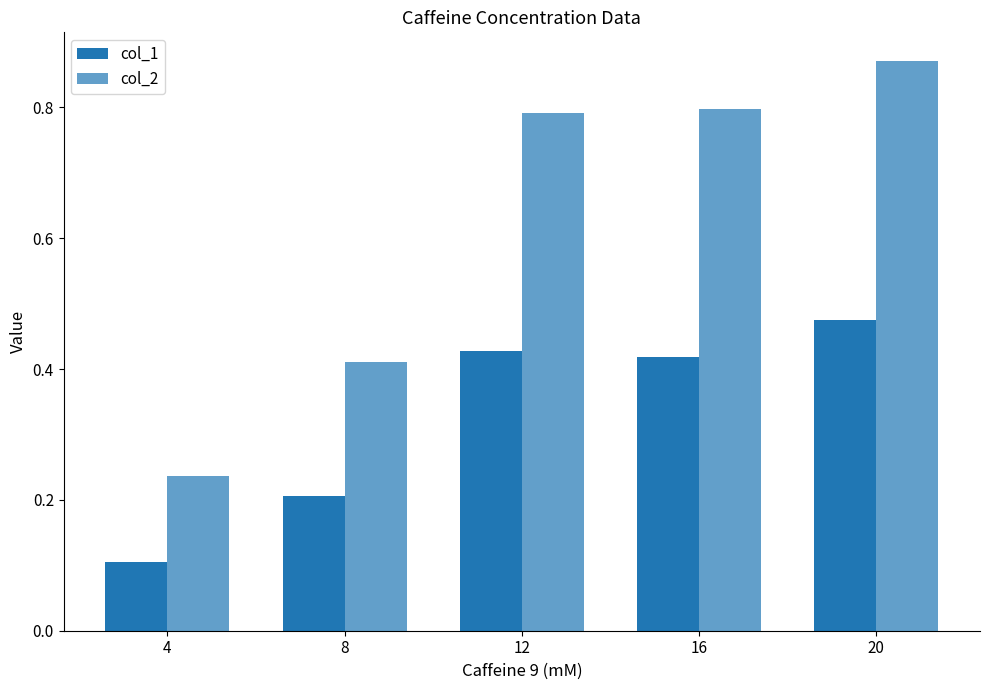

Is it true that col_2 equals 0.1 at 4?

False